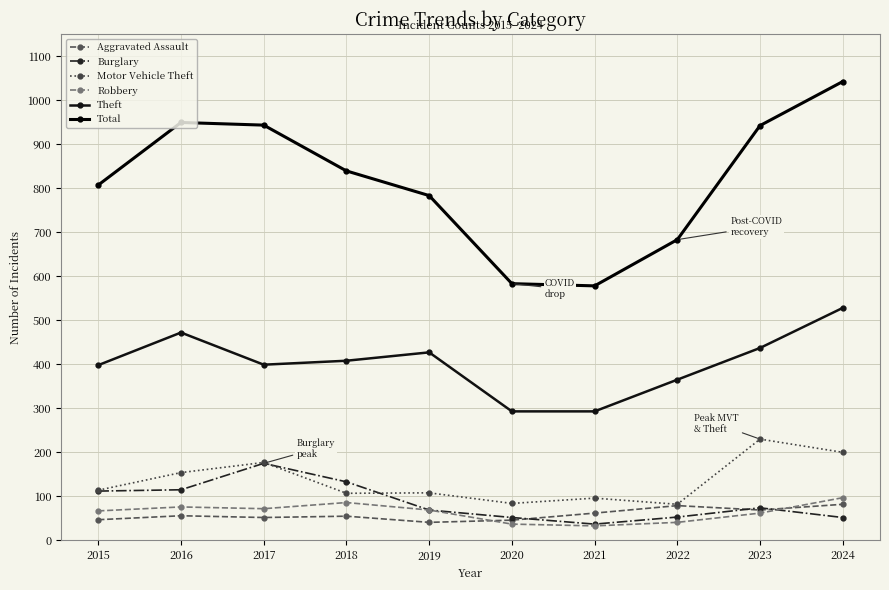

True or false: Aggravated Assault and Motor Vehicle Theft cross at least once.

False